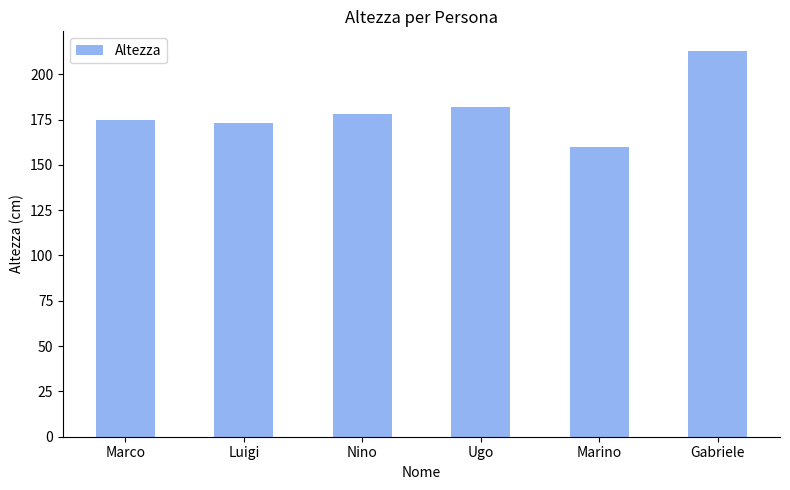

True or false: the data shows 178 at Nino.

True